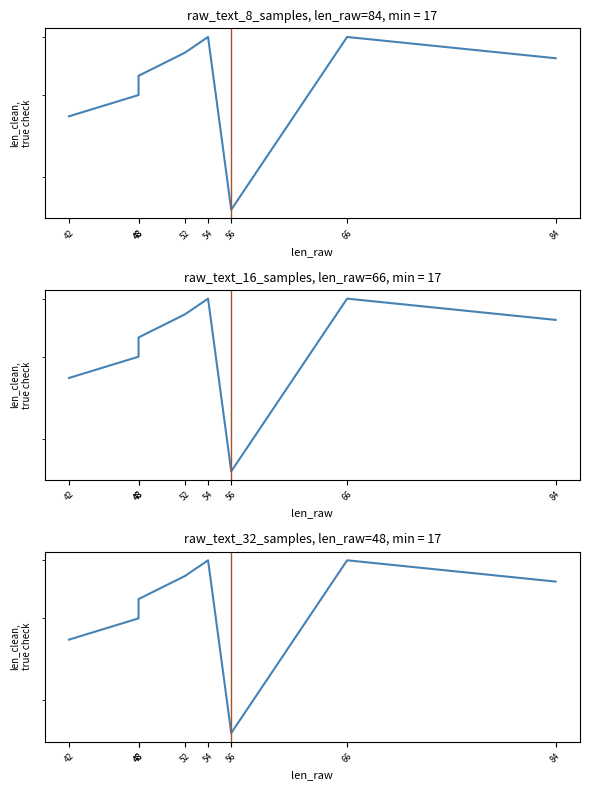

What is the sum of all values?

260